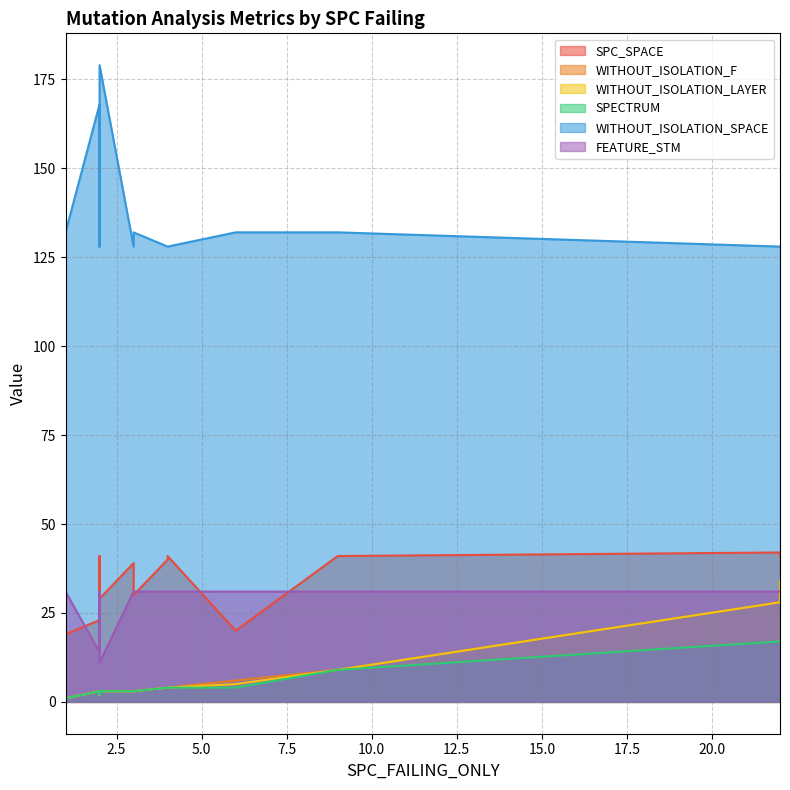

Which series changed the most between 2 and 6?

WITHOUT_ISOLATION_SPACE